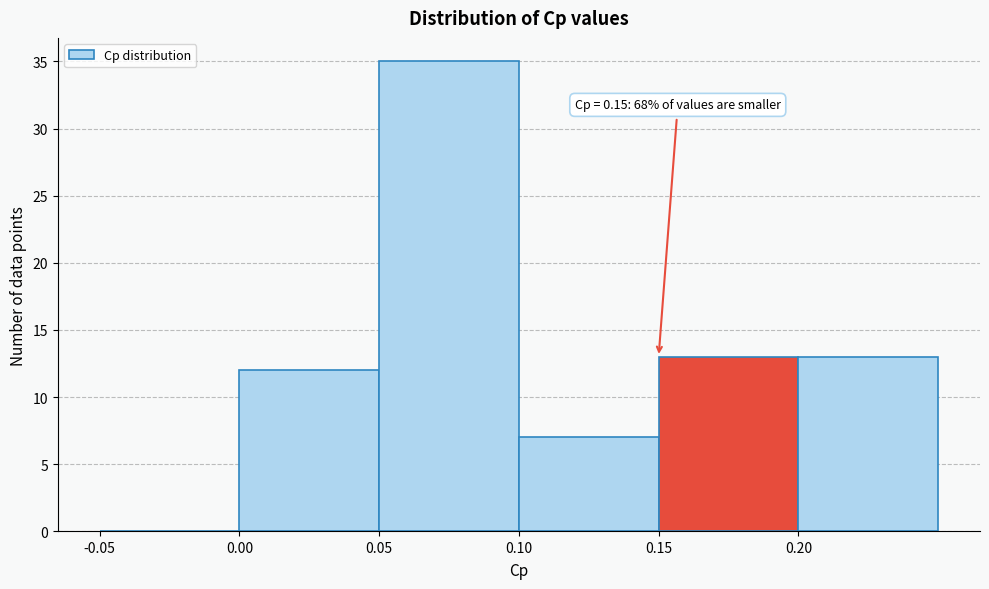

Which range on the x-axis has the tallest bar?

0.05 to 0.10